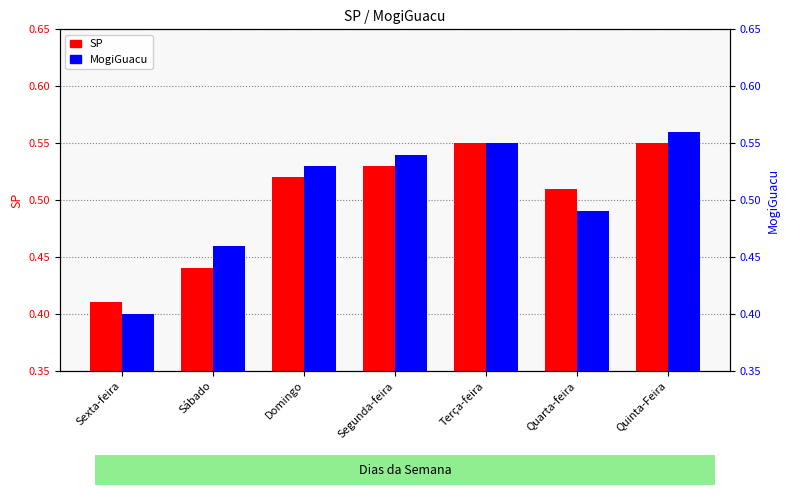

What is the difference between the maximum and minimum values in the SP series?

0.1